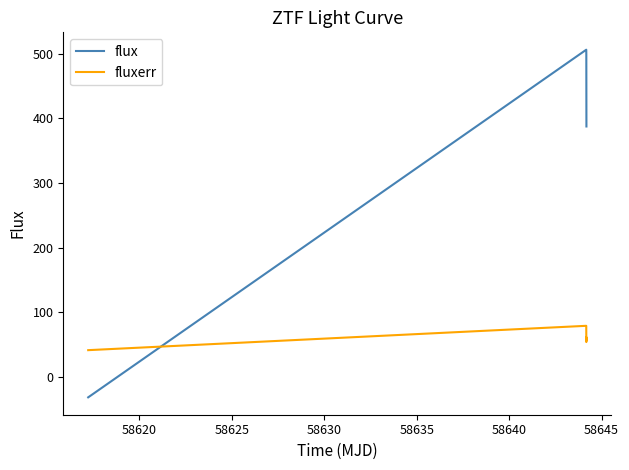

What is the smallest value displayed?

-31.2